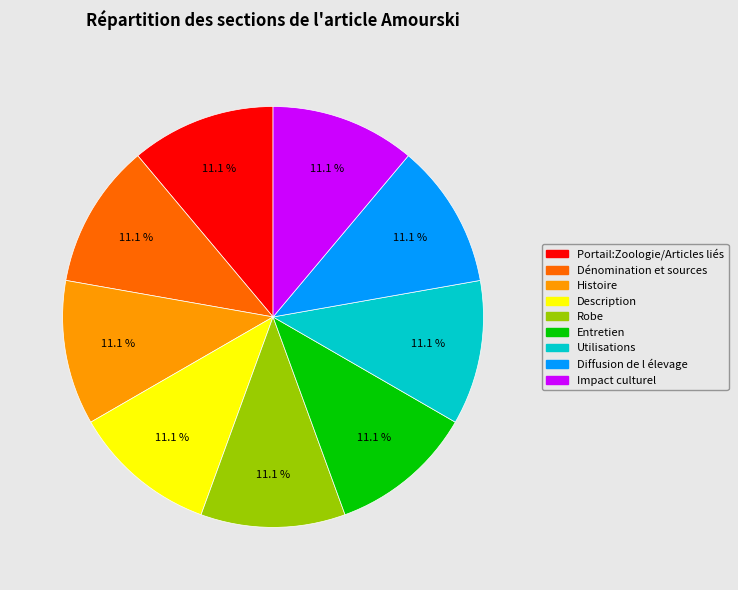

Is there a majority slice in this chart?

No